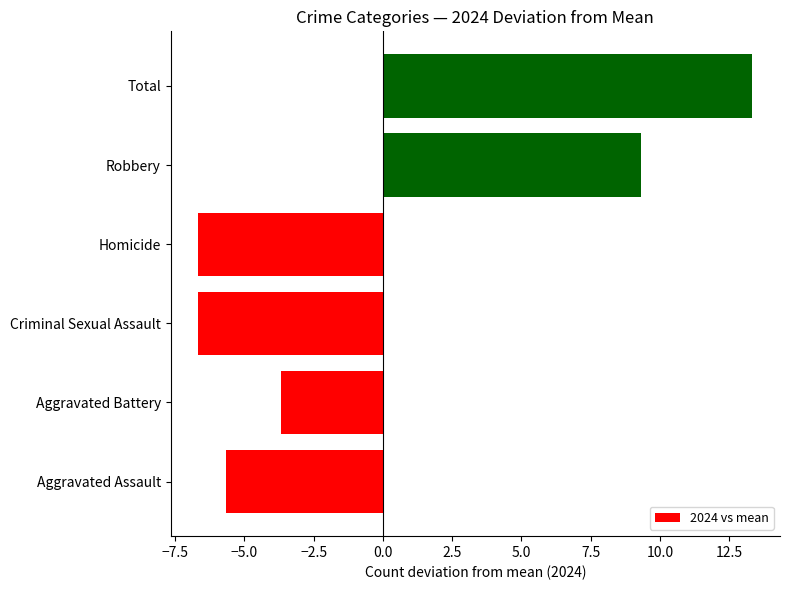

Count the number of categories in the chart.

6